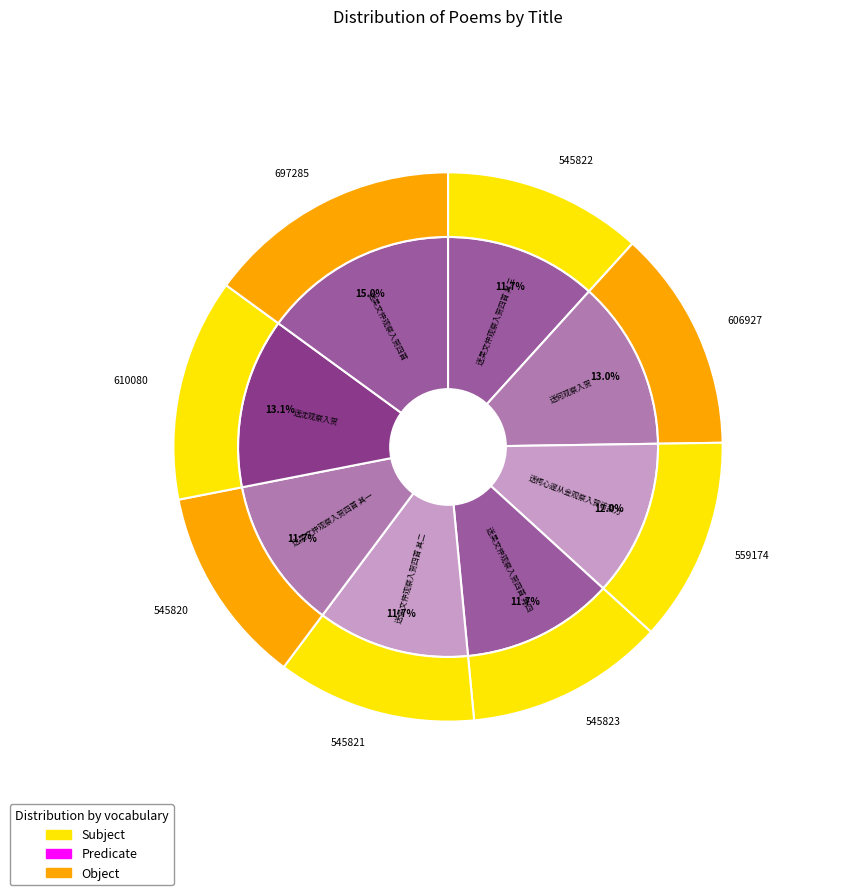

What is the change in value from 送吴文仲观察入贺四首 其二 to 送沈观察入贺?

+64259